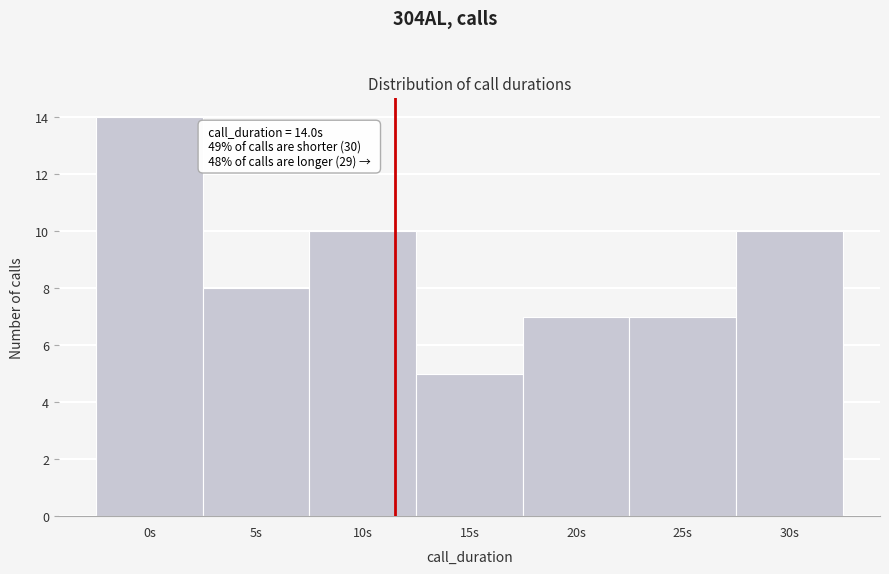

Reading left to right, what are all the values shown in this chart?

0s=14	5s=8	10s=10	15s=5	20s=7	25s=7	30s=10